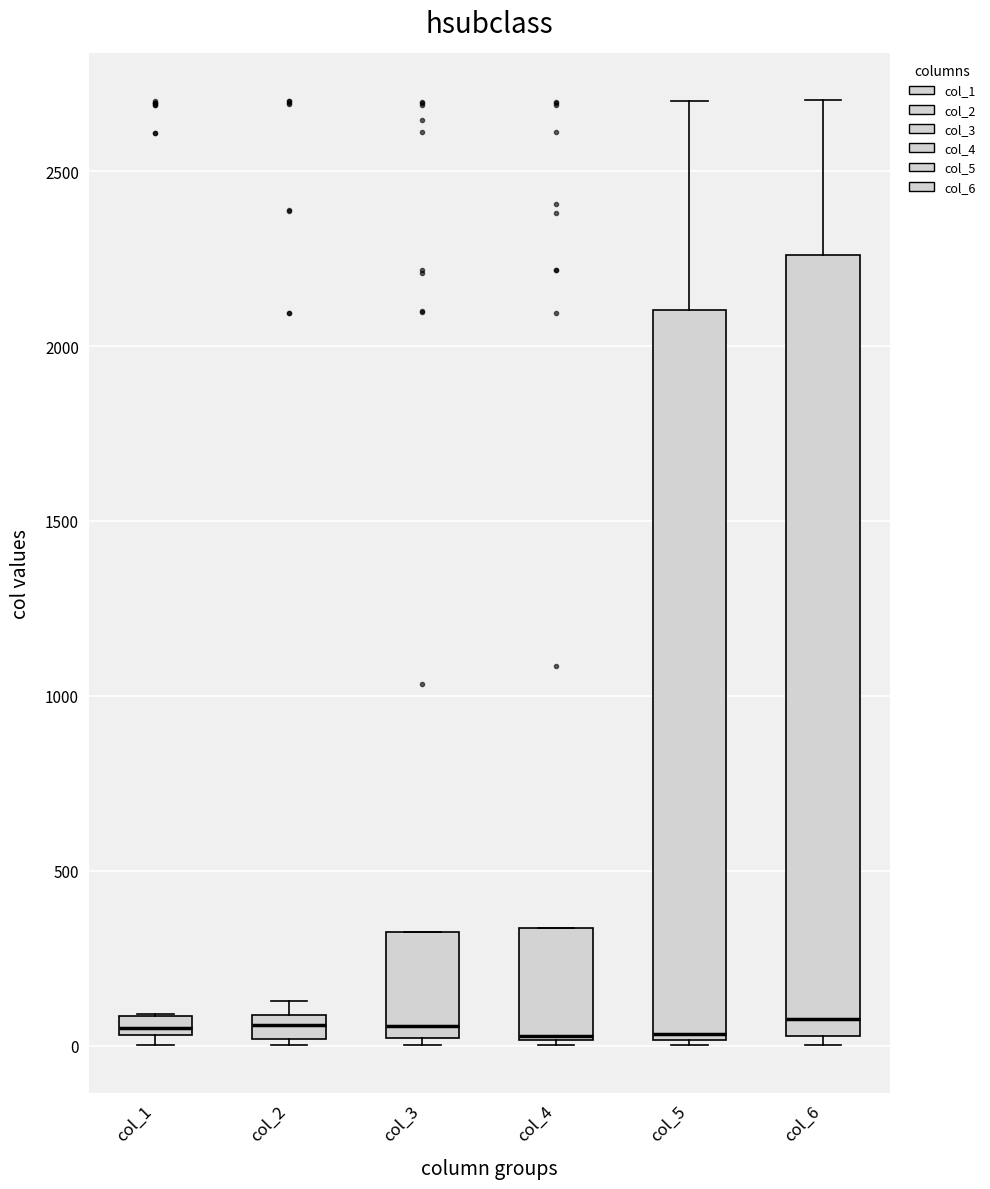

Which box is the tallest, from its lower edge to its upper edge?

col_6